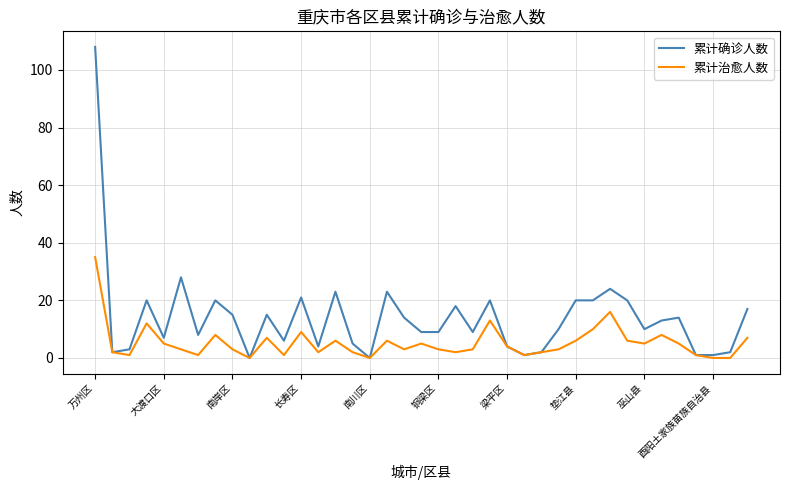

Which series has the widest spread of values?

累计确诊人数